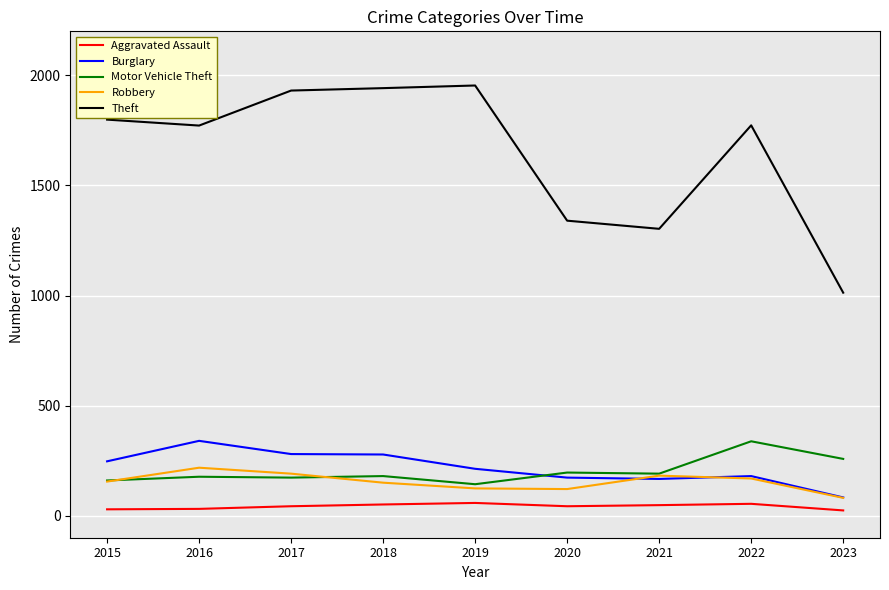

What is the difference between the maximum and minimum values in the Burglary series?

257